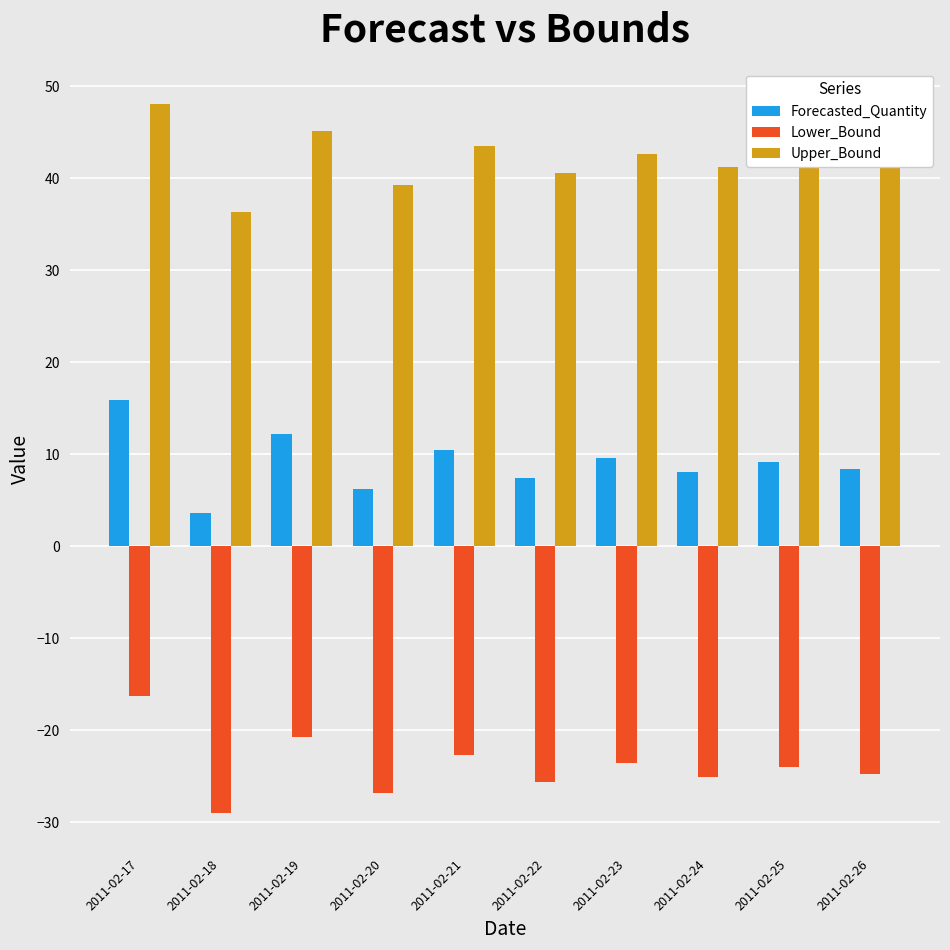

What is the minimum value shown in the chart?

-29.0